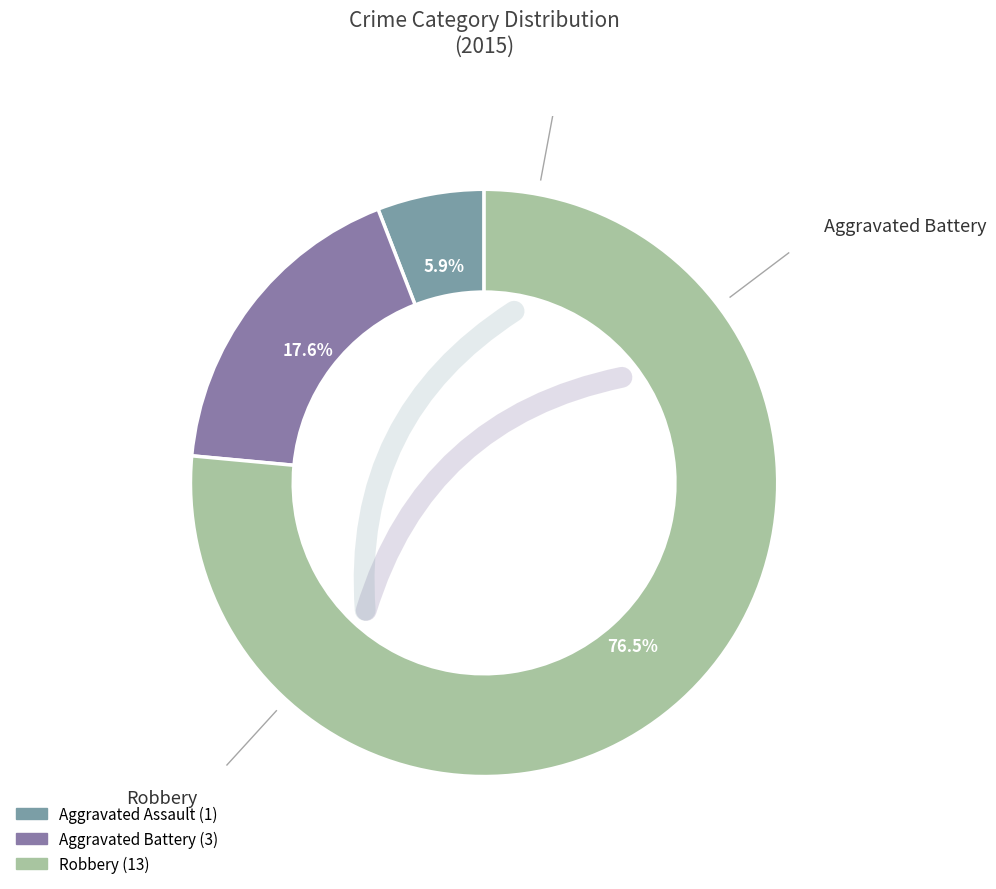

Count the number of slices in the pie.

3